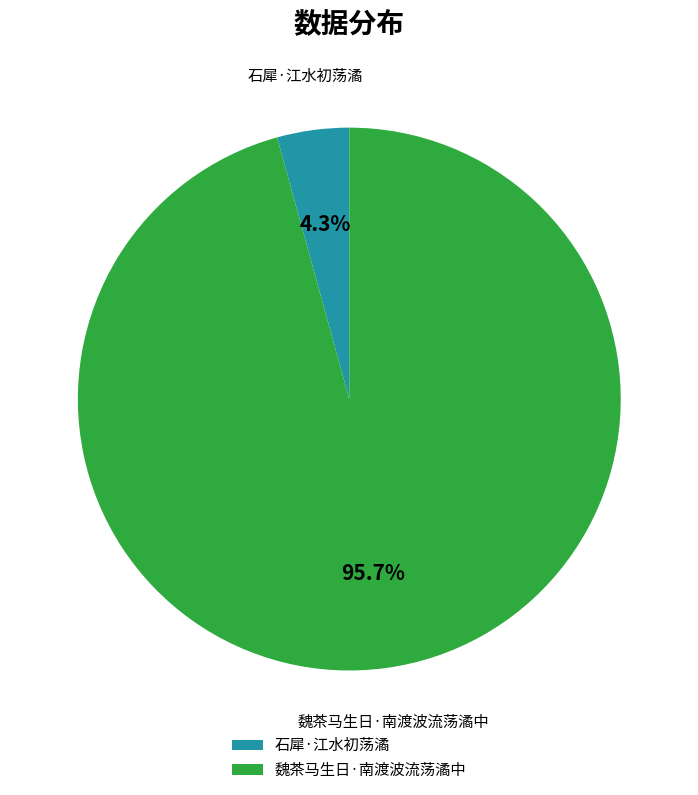

What is the total percentage of 石犀·江水初荡潏 and 魏茶马生日·南渡波流荡潏中?

100.0%